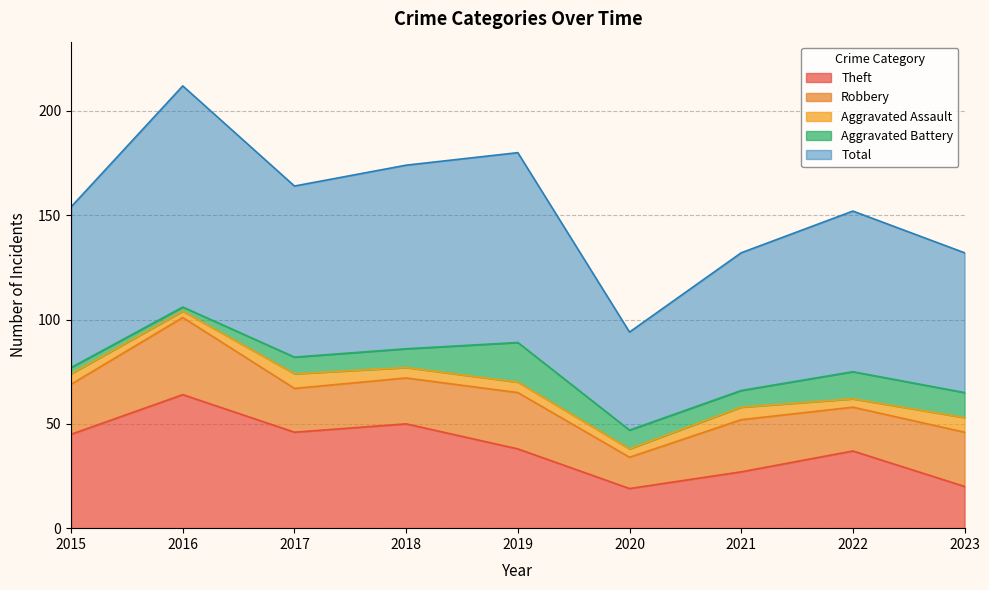

What is the maximum value shown in the chart?

106